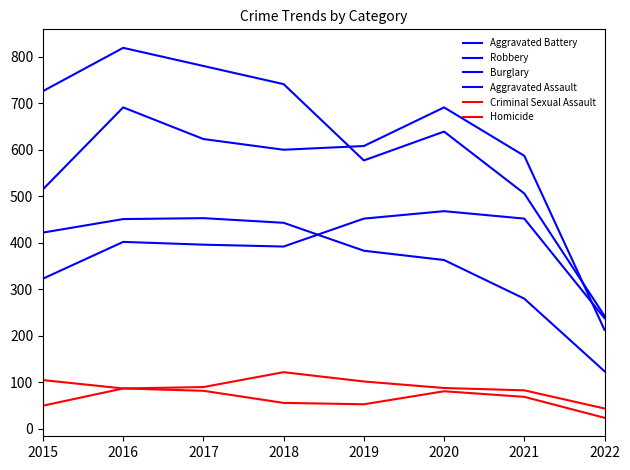

Where is the first local maximum for Aggravated Battery?

2016